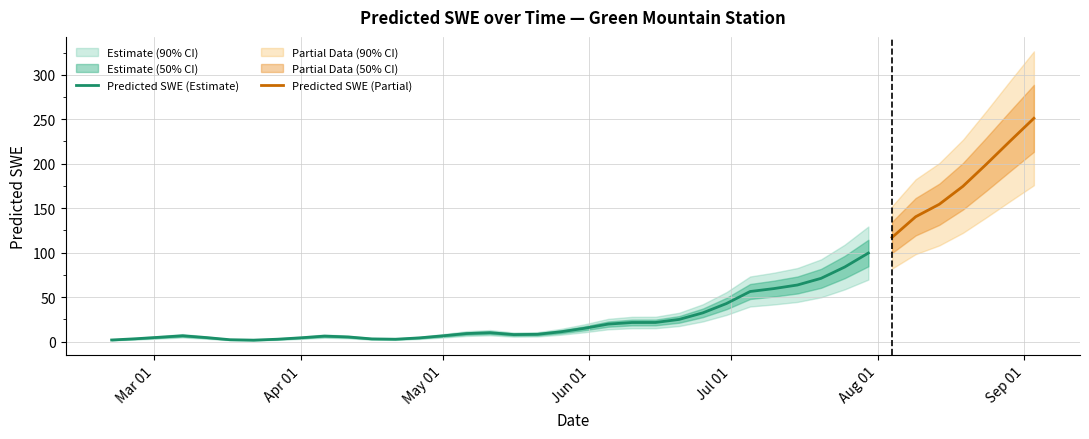

What is the difference between the second highest and second lowest values?

223.9